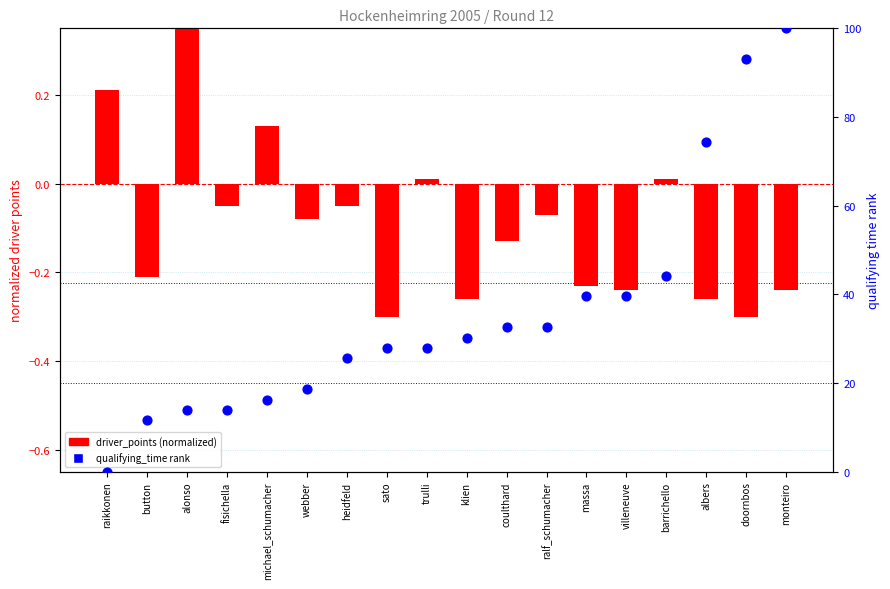

Which series contains the highest Y value?

qualifying_time rank